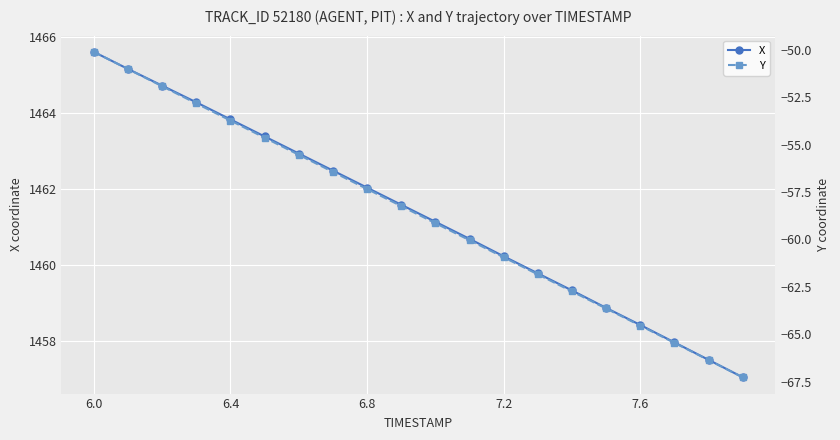

At which label does X first exceed 1461?

6.0